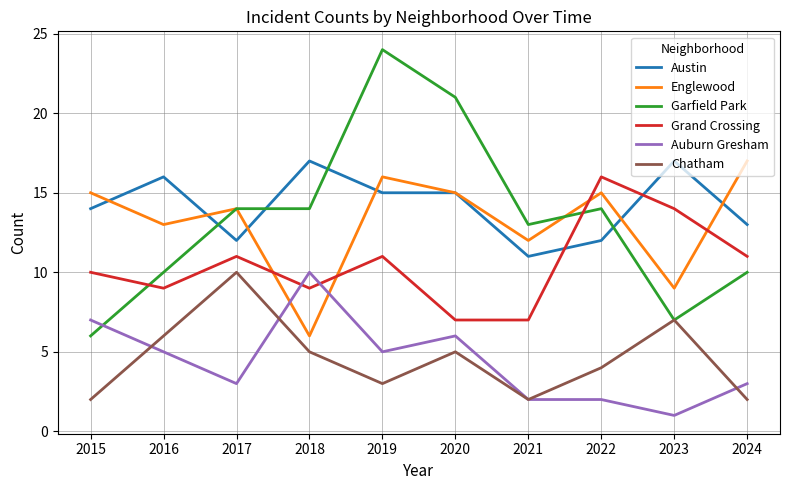

Which series has the largest total across all categories?

Austin